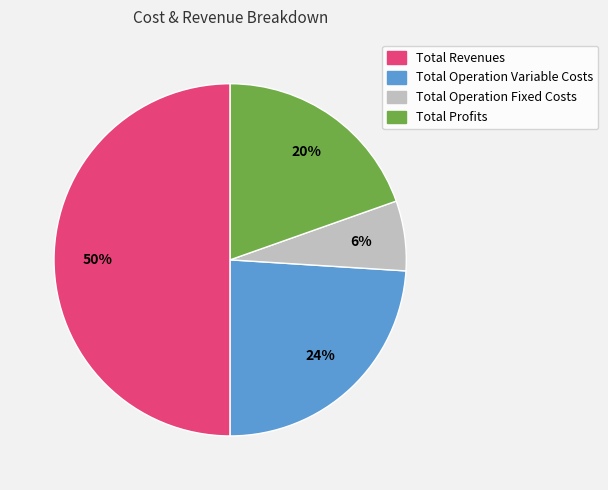

Is the sum of Total Operation Variable Costs and Total Profits greater than half?

No